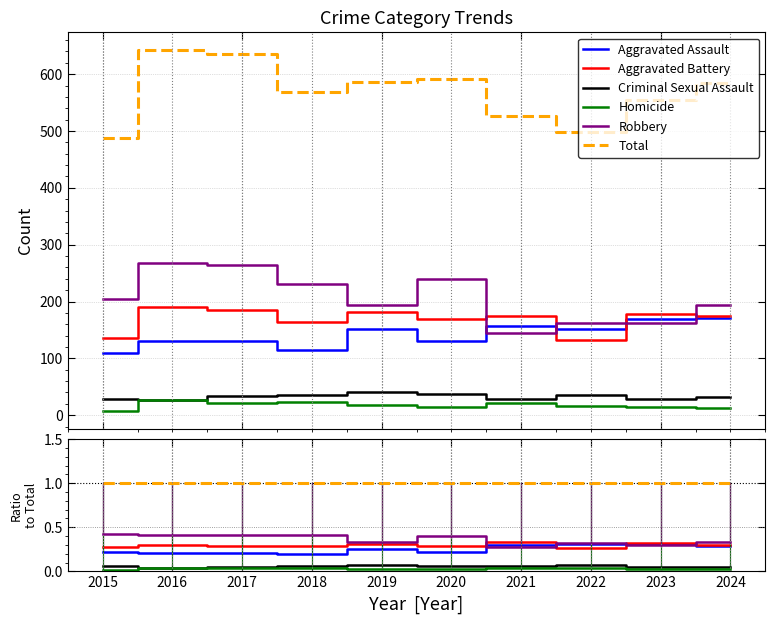

Between 2024 and 2016, which is larger?

2024